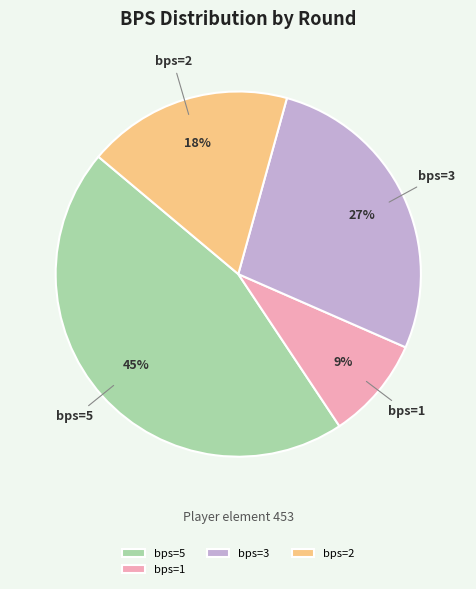

Count the number of slices in the pie.

4